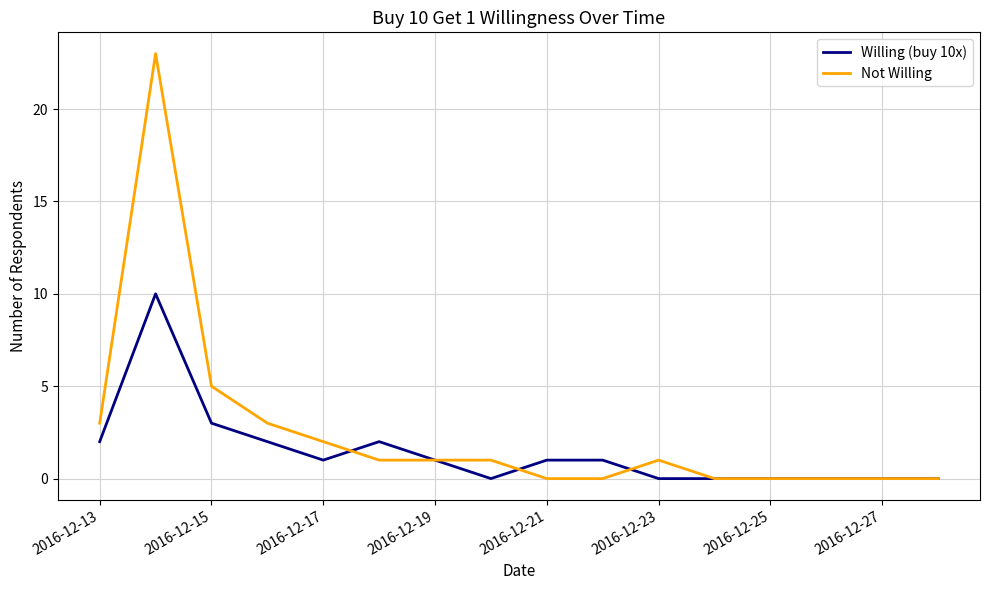

Which series has the widest spread of values?

Not Willing